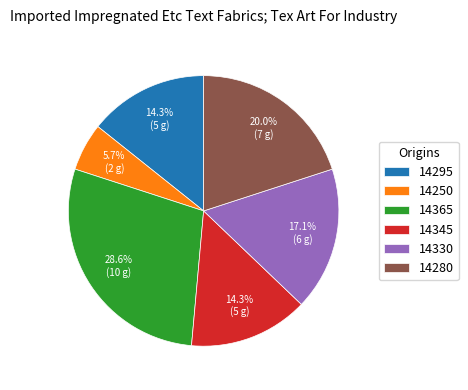

What is the total percentage of 14250 and 14280?

25.7%